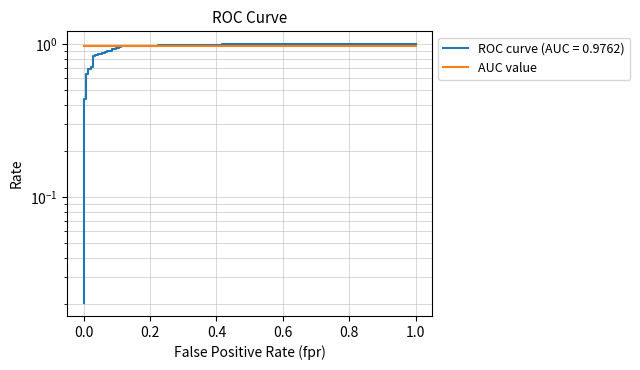

Is this an area chart (filled region under the line)?

No